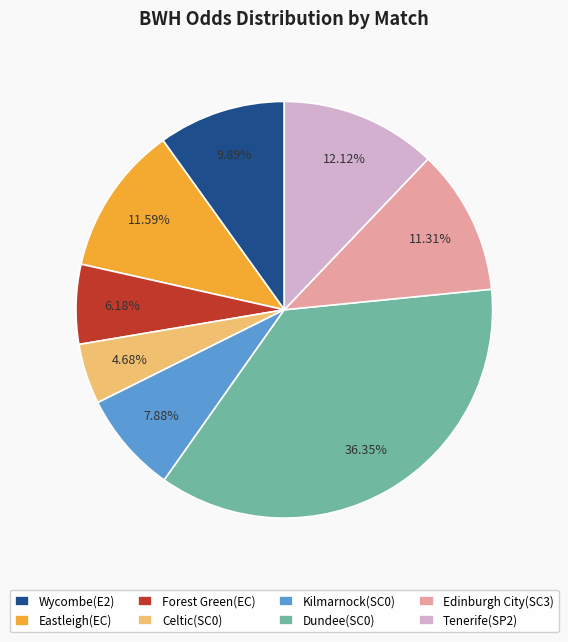

How many segments does this pie chart have?

8